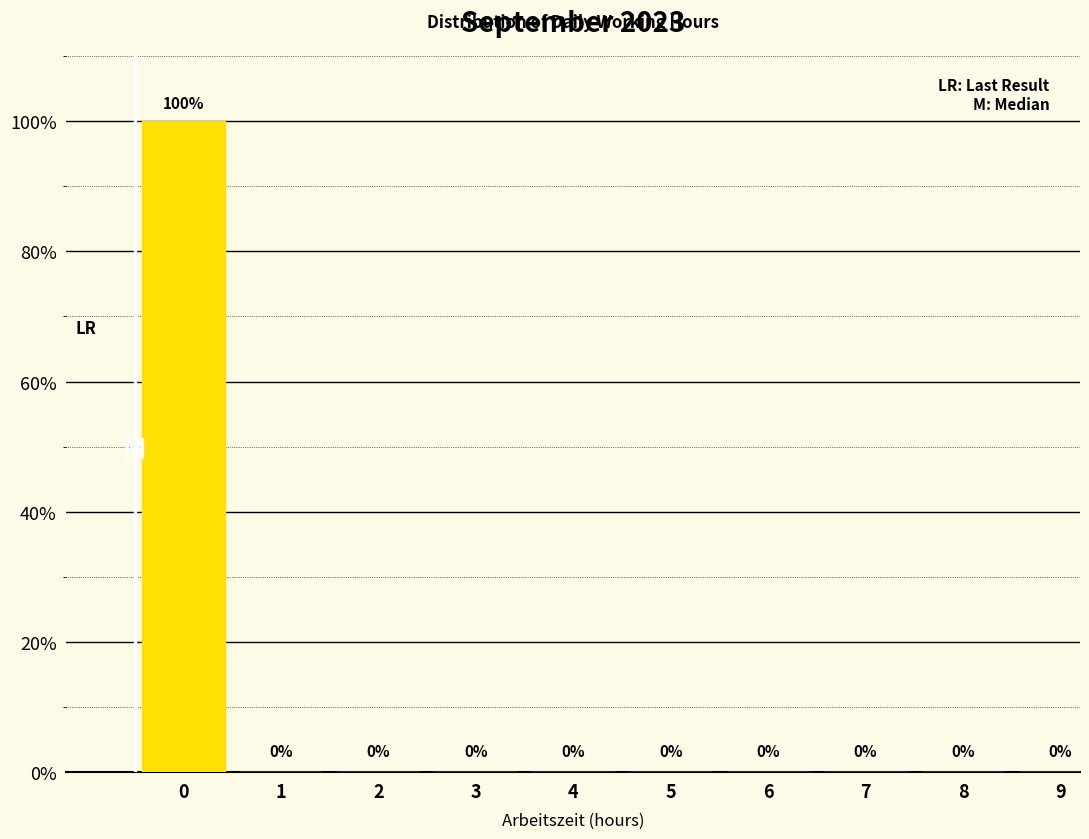

Reading left to right, what are all the values shown in this chart?

0=100	1=0	2=0	3=0	4=0	5=0	6=0	7=0	8=0	9=0